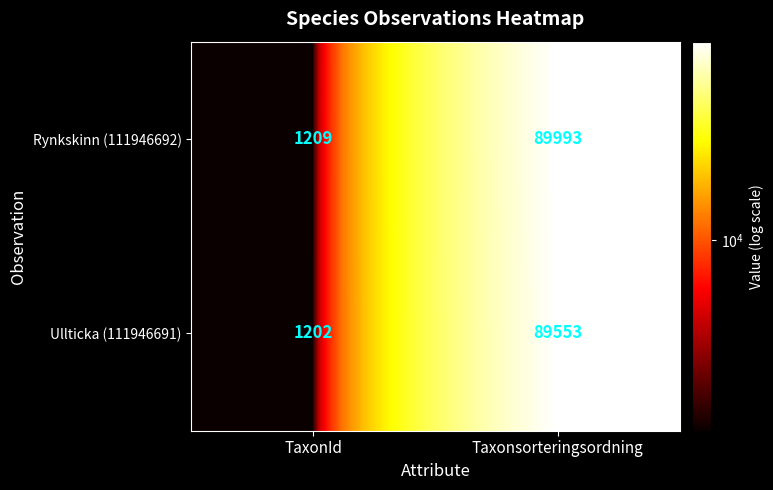

What is the total value across all series at Taxonsorteringsordning?

179546